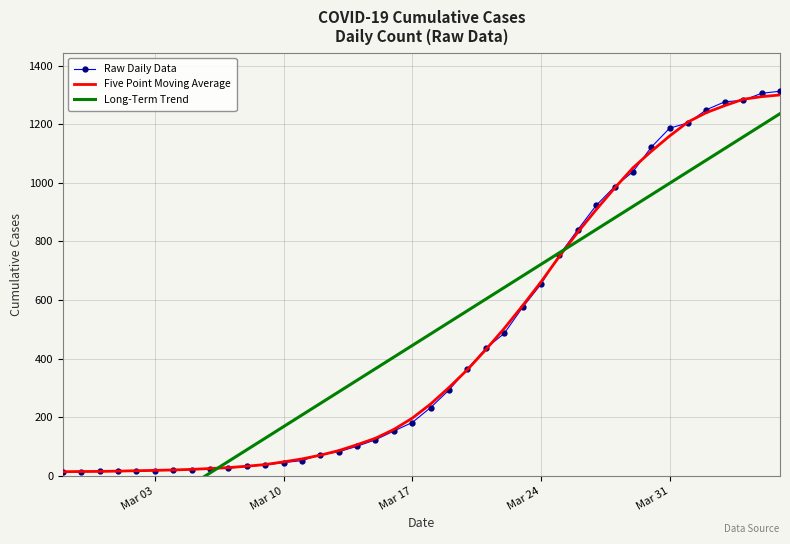

Reading right to left, list all the values displayed in this chart.

Raw Daily Data: 1313.0	1306.0	1282.0	1277.0	1250.0	1205.0	1187.0	1122.0	1038.0	987.0	923.0	840.0	754.0	654.0	575.0	486.0	435.0	365.0	293.0	233.0	182.0	153.0	123.0	101.0	82.0	72.0	52.0	45.0	37.0	32.0	26.0	24.0	21.0	21.0	18.0	16.0	17.0	15.0	14.0	13.0
Five Point Moving Average: 1300.3	1294.5	1285.6	1264.0	1240.2	1208.2	1160.4	1107.8	1051.4	982.0	908.4	831.6	749.2	661.8	580.8	503.0	430.8	362.4	301.6	245.2	196.8	158.4	128.2	106.2	86.0	70.4	57.6	47.6	38.4	32.8	28.0	24.8	22.0	20.0	18.6	17.4	16.0	15.0	14.8	14.0
Long-Term Trend: 1236.4	1196.8	1157.2	1117.7	1078.1	1038.5	999.0	959.4	919.8	880.2	840.7	801.1	761.5	721.9	682.4	642.8	603.2	563.7	524.1	484.5	444.9	405.4	365.8	326.2	286.6	247.1	207.5	167.9	128.4	88.8	49.2	9.6	-29.9	-69.5	-109.1	-148.7	-188.2	-227.8	-267.4	-306.9